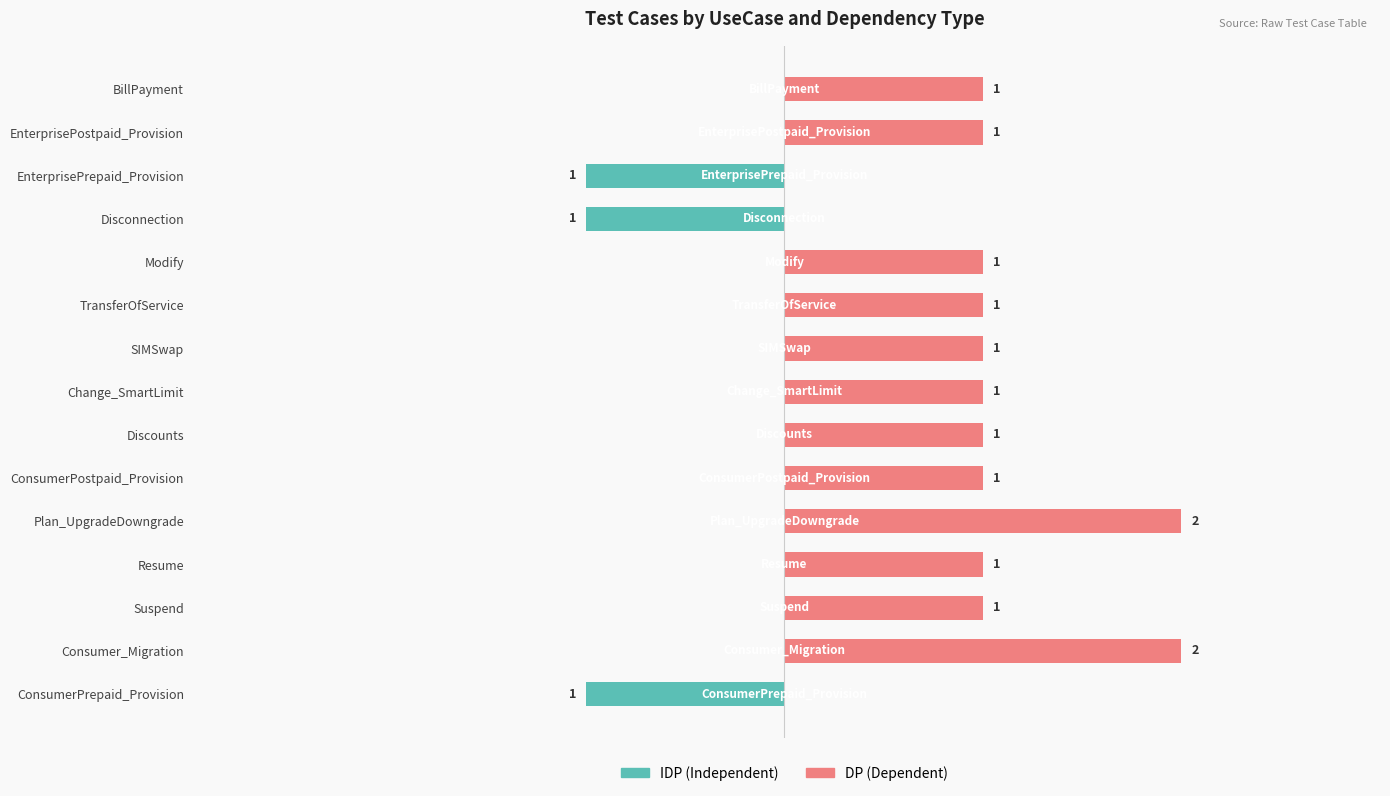

Which has a higher value, Change_SmartLimit or Plan_UpgradeDowngrade?

Change_SmartLimit